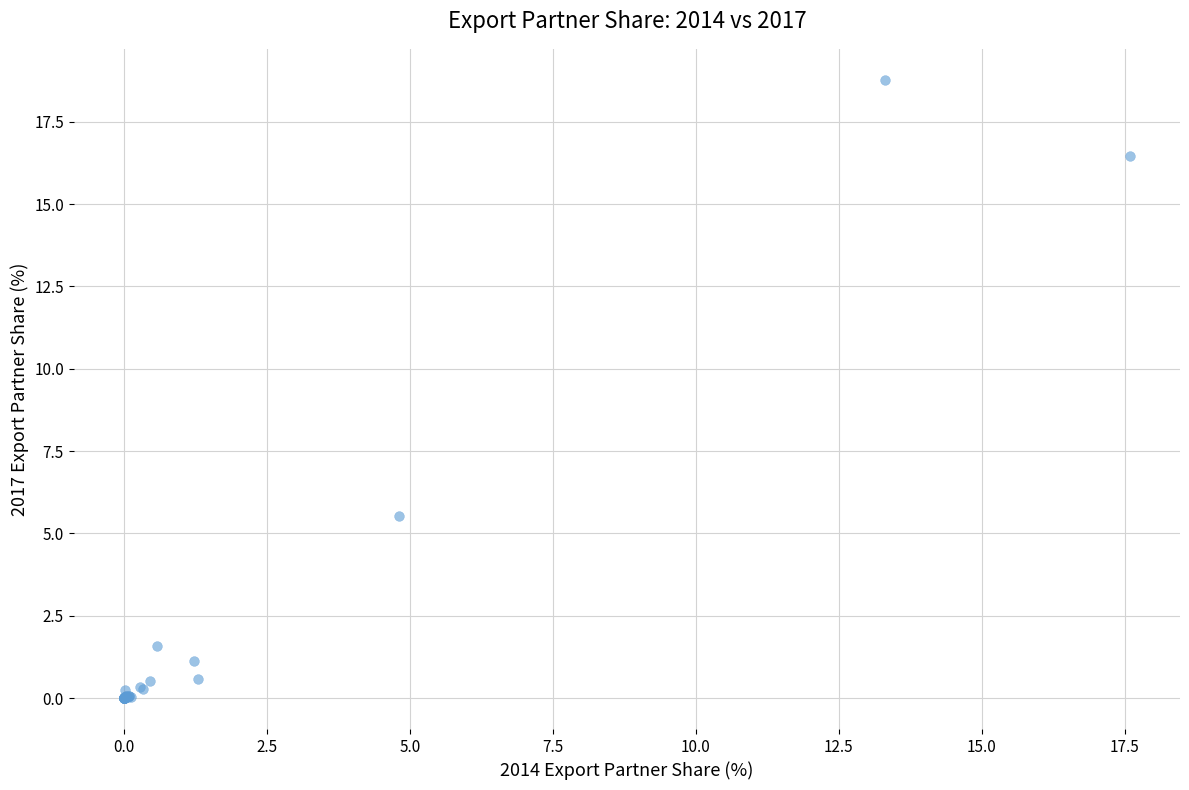

What Y value in the scatter plot is closest to 9?

5.5